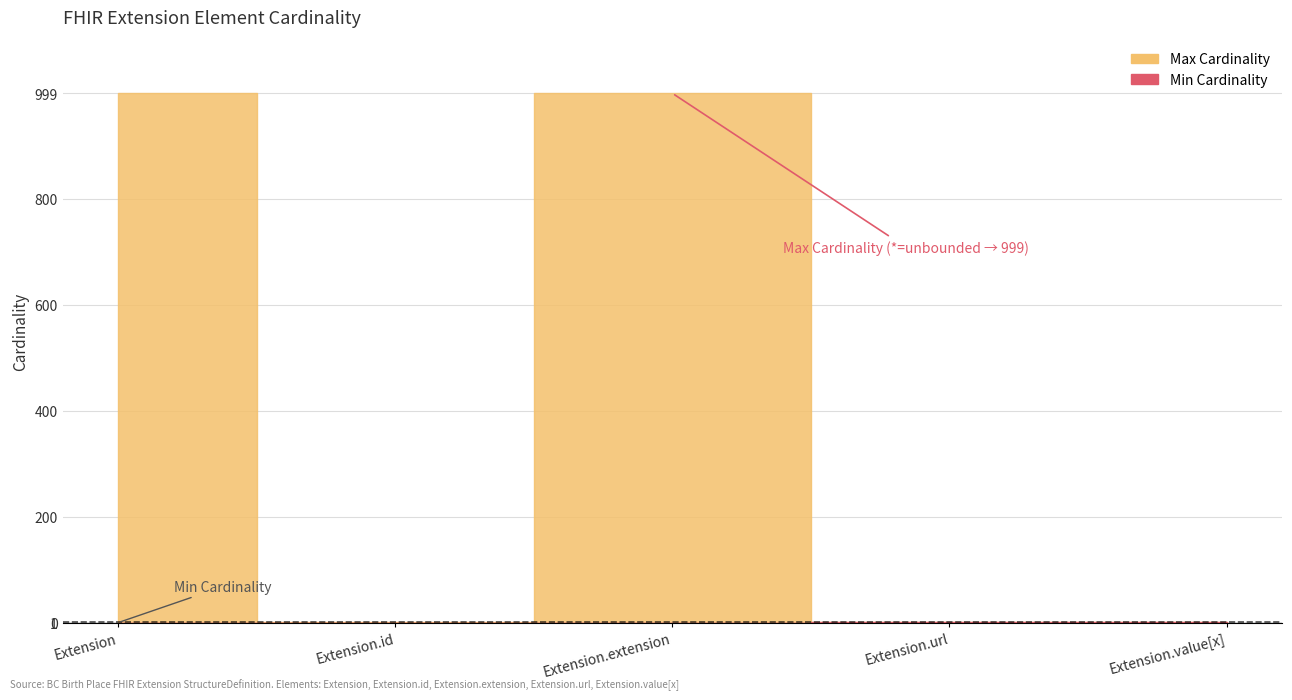

What is the value of the Max Cardinality point at the 2nd from the left?

1